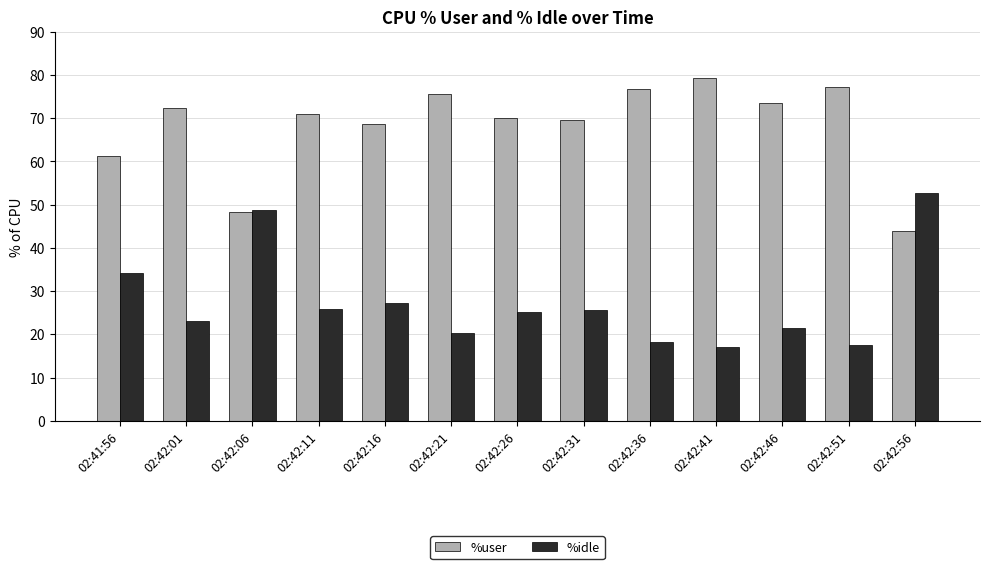

What is the average value of the %user series?

68.3